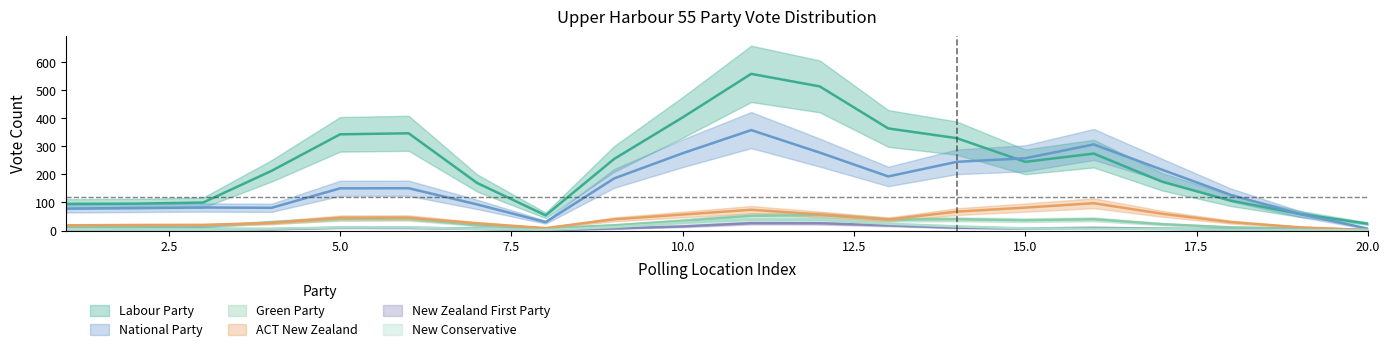

Between 1 and 8, which series saw the biggest shift?

Labour Party